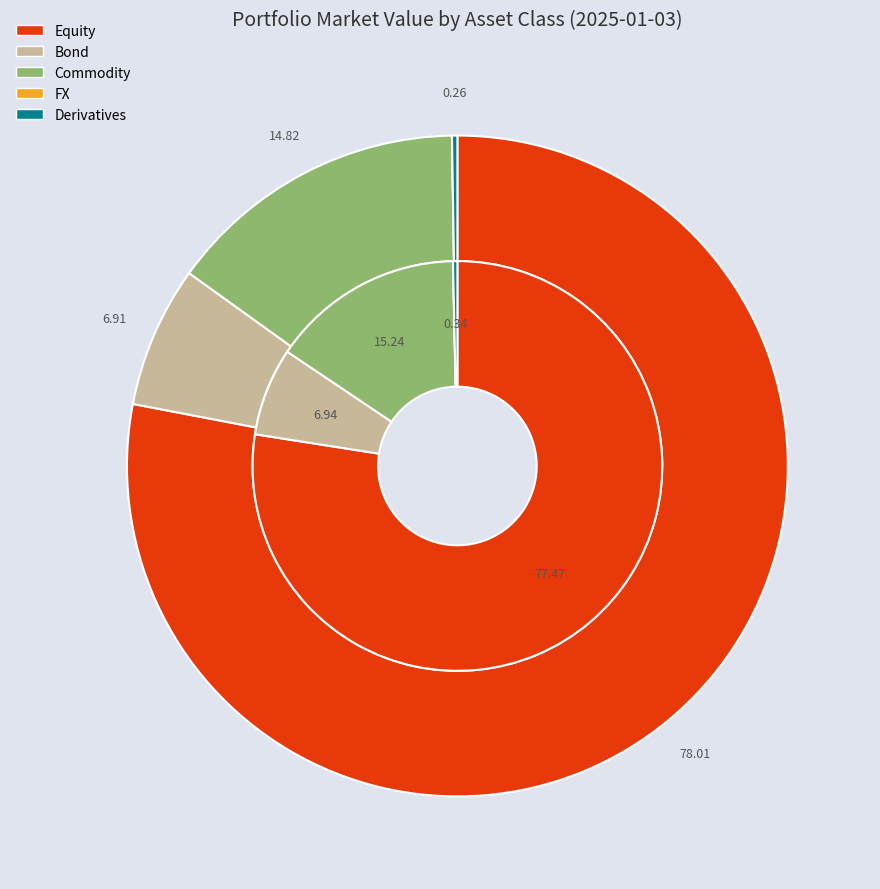

To the nearest percent, what is the difference between the largest and smallest slice percentages?

78%